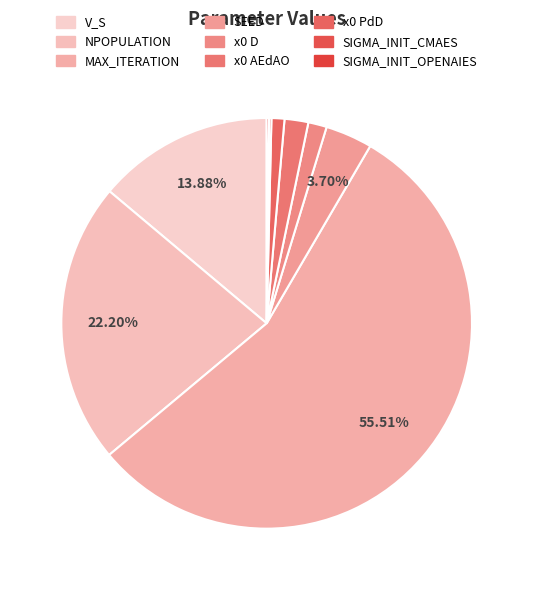

To the nearest percent, what percentage of the pie is NPOPULATION?

22%